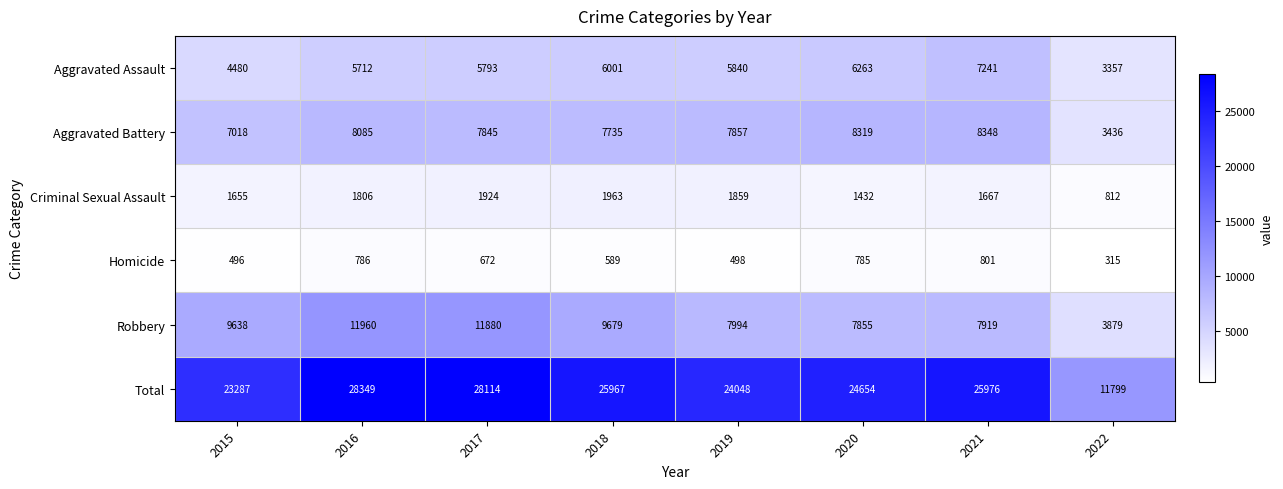

How many data points in Homicide are less than 672?

4